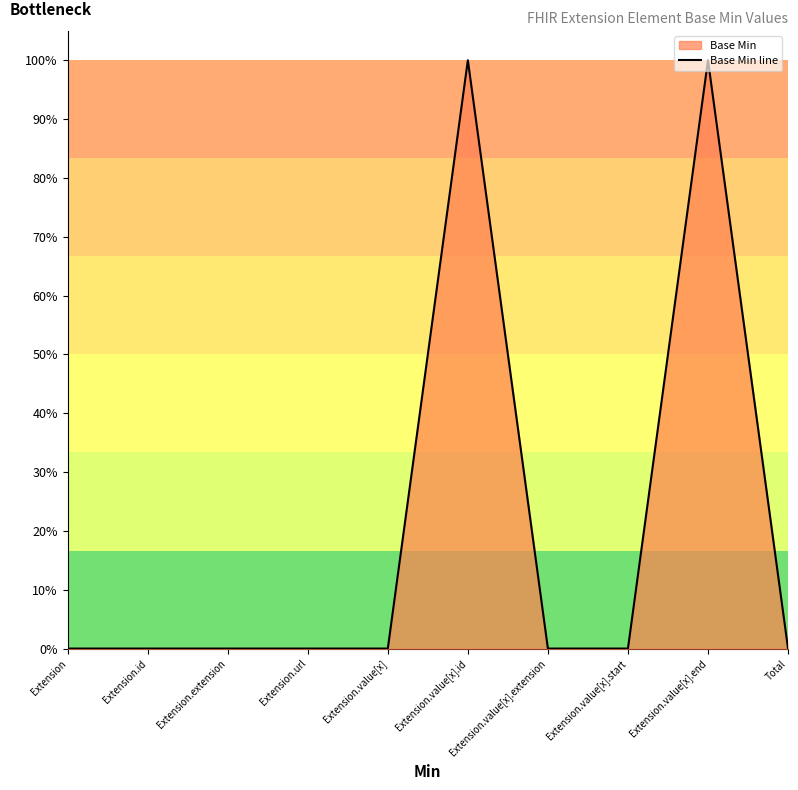

List the labels in order of value, largest first.

Extension.value[x].id, Extension.value[x].end, Extension, Extension.id, Extension.extension, Extension.url, Extension.value[x], Extension.value[x].extension, Extension.value[x].start, Total